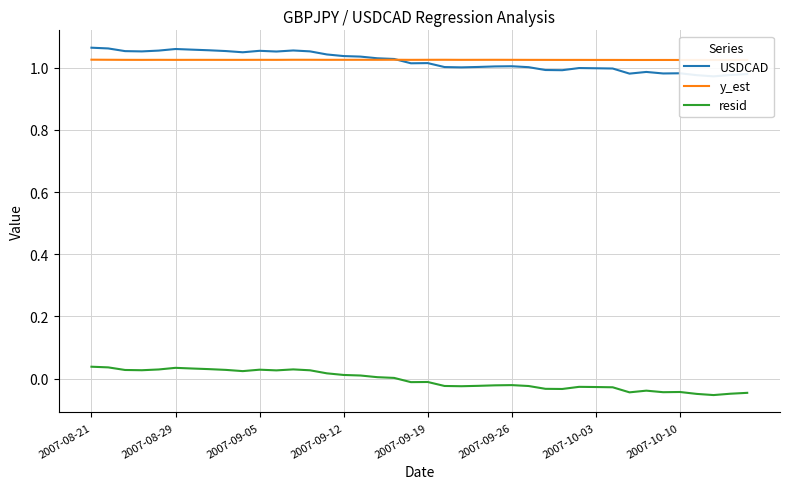

Is it true that resid equals 0.0 at 2007-09-12?

True